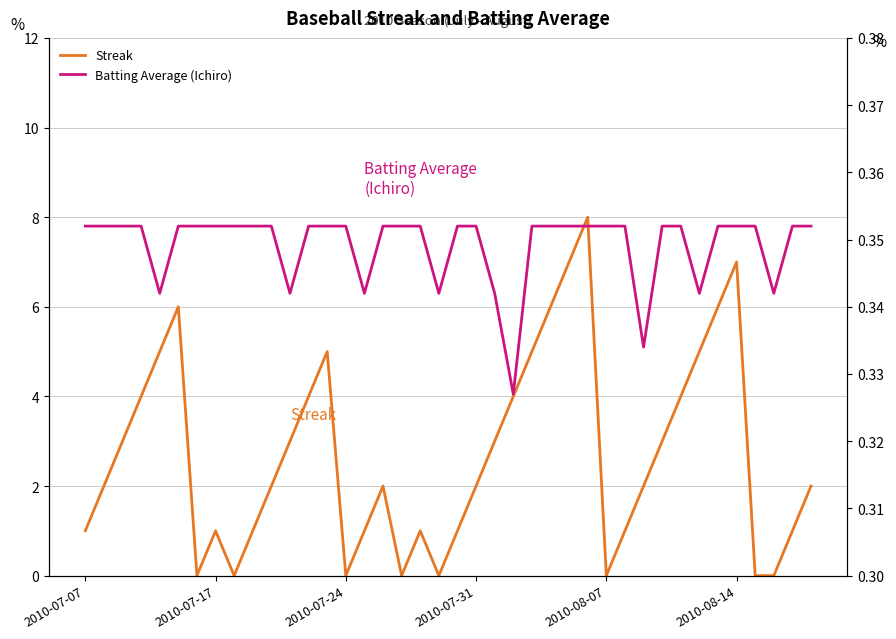

Is the value of Batting Average (Ichiro) at 2010-08-14 greater than the value of Streak at 26?

No